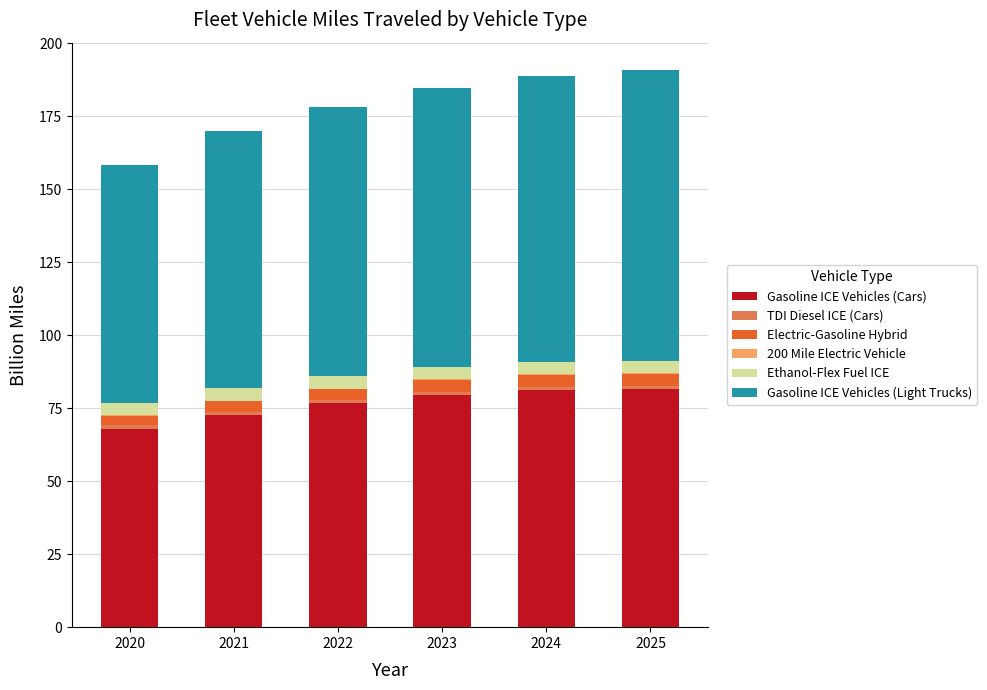

What is the highest value of the Gasoline ICE Vehicles (Cars) series?

81.6